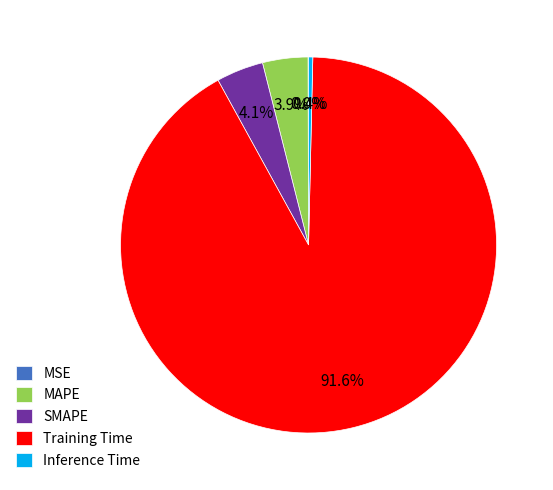

Which category has the biggest portion of the pie?

Training Time